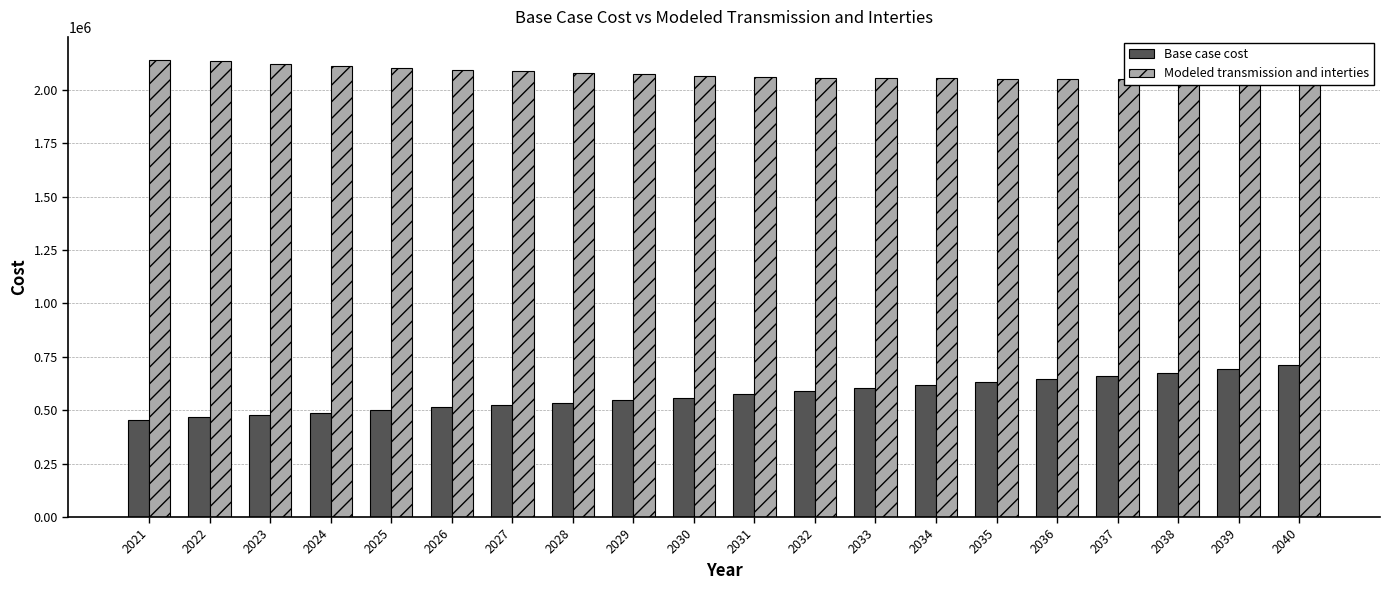

What is the sum of all Base case cost values?

11468573.1